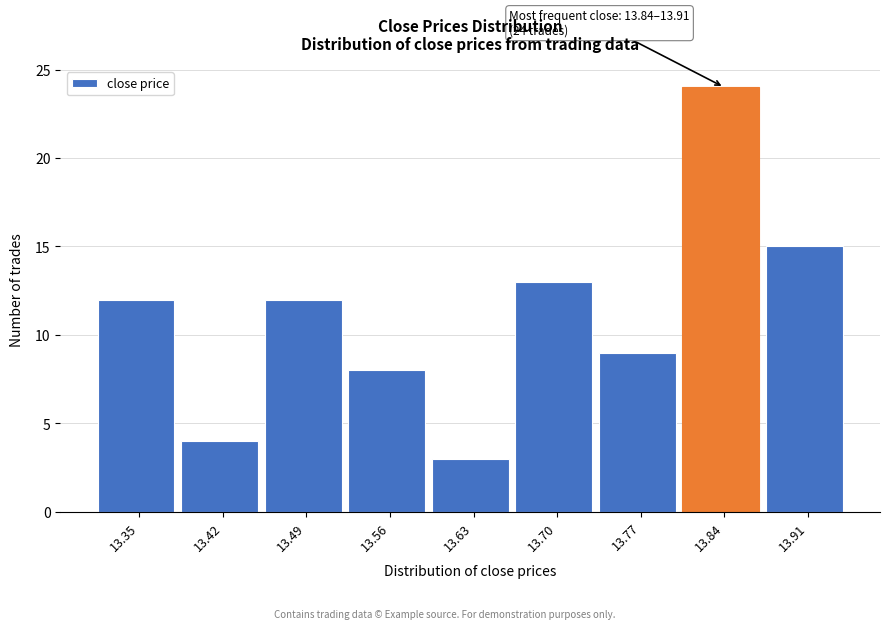

Reading left to right, what are all the values shown in this chart?

12	4	12	8	3	13	9	24	15